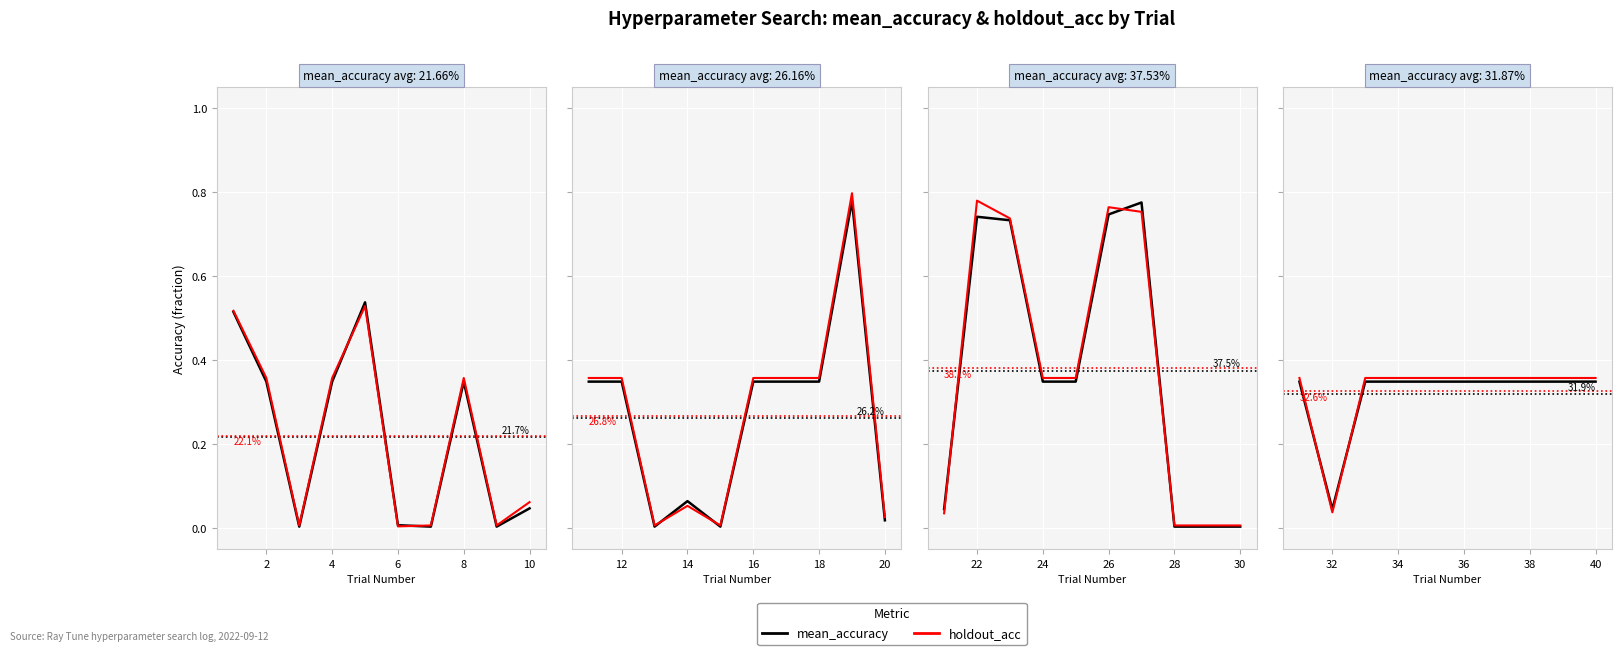

How many data points does each series have?

10